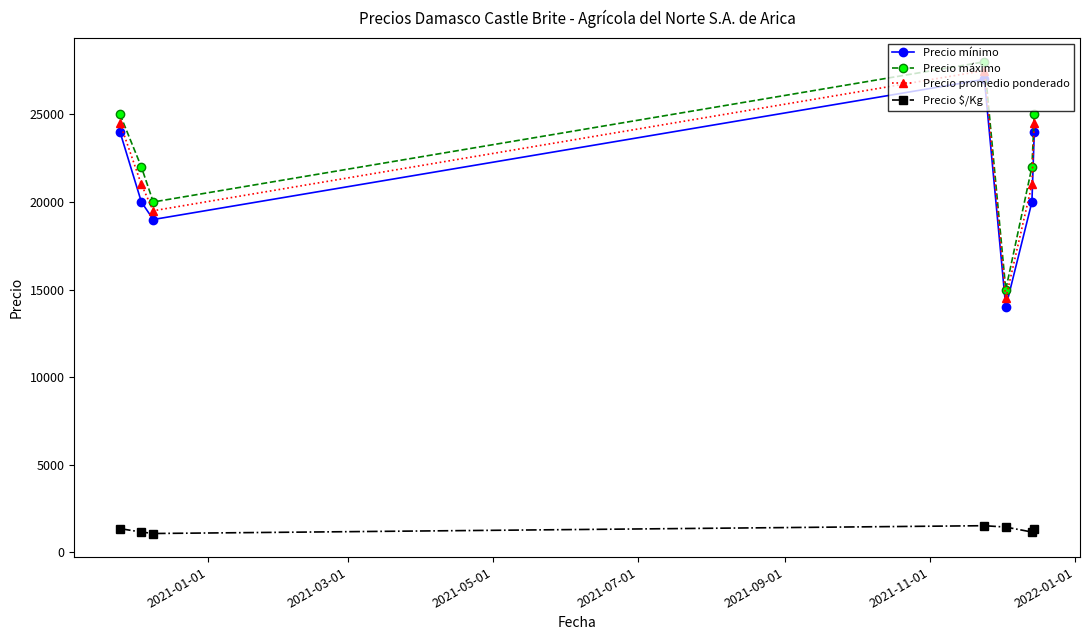

What is the sum of all Precio mínimo values?

148000